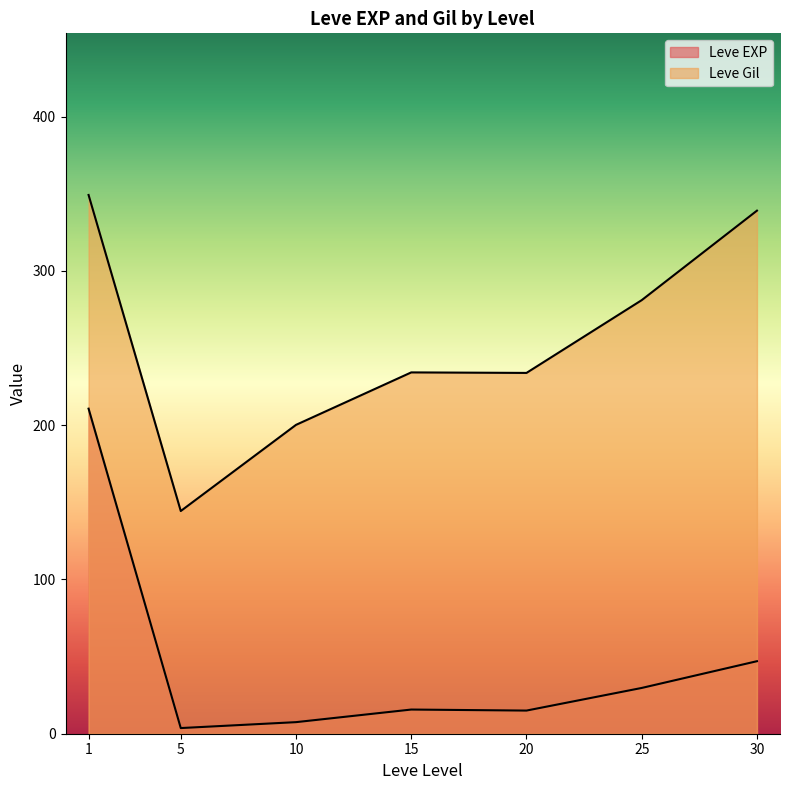

What are all the series names shown in the legend?

Leve EXP, Leve Gil